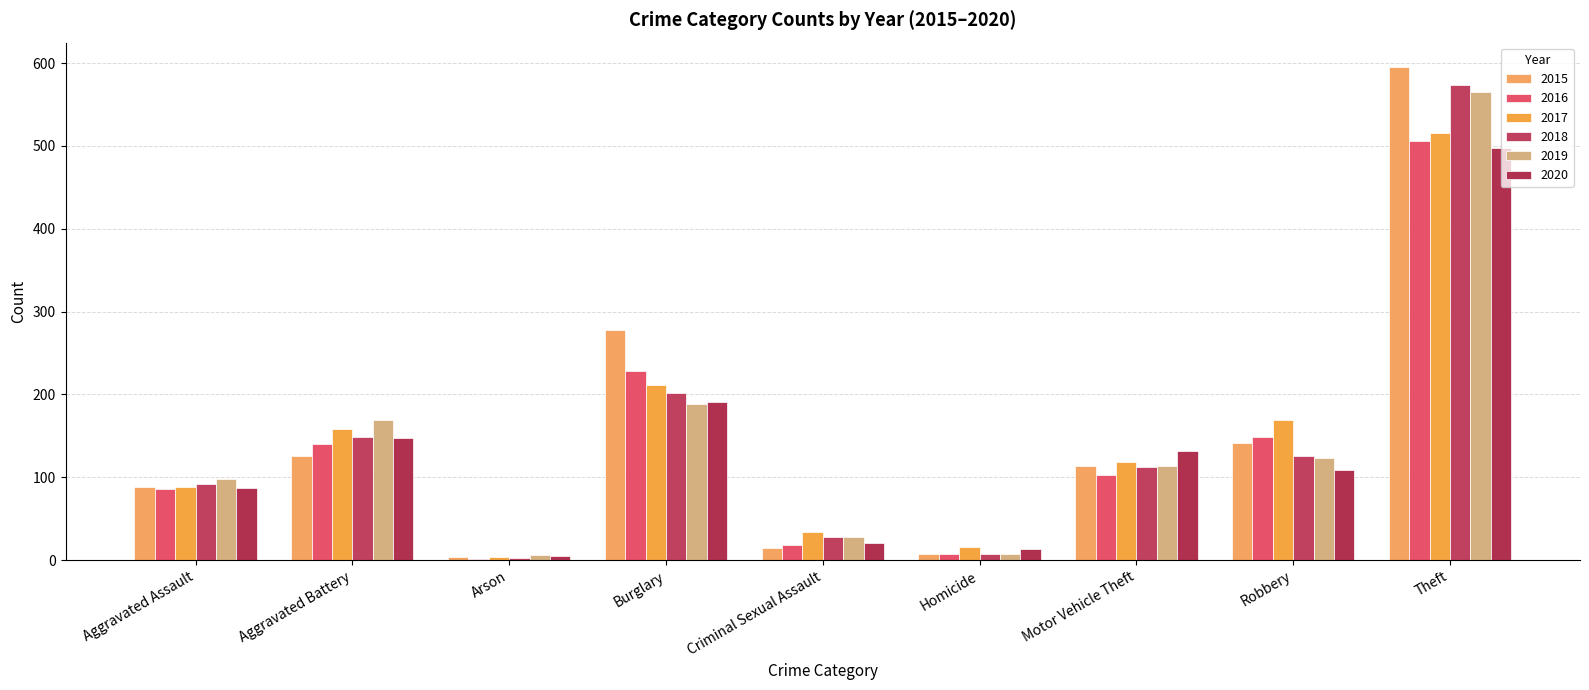

What is the value of the 2015 bar at the 1st from the left?

88